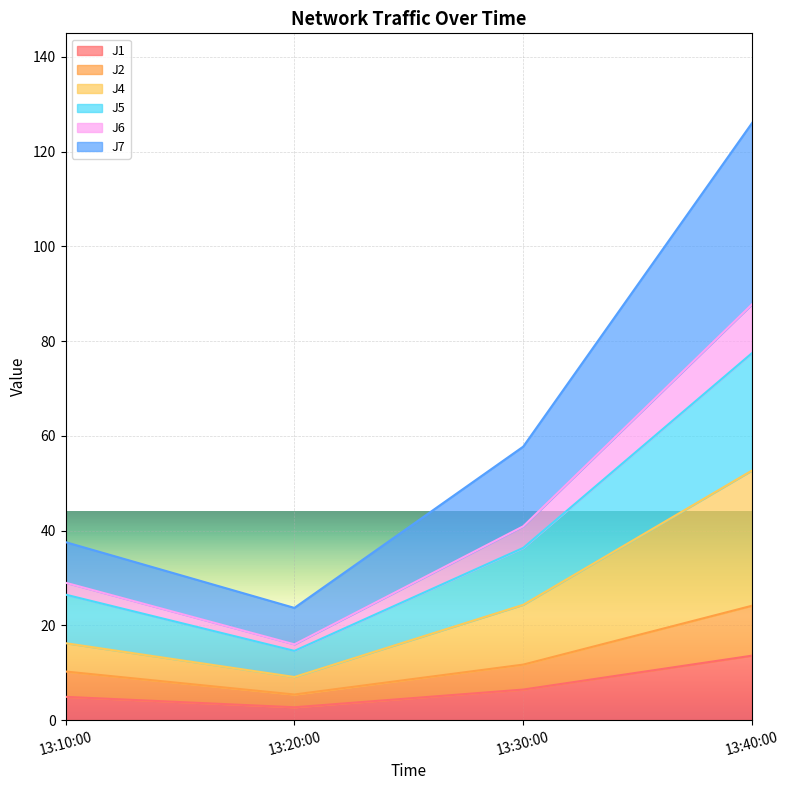

True or false: J1 has a value of 2.7 at 13:20:00.

True